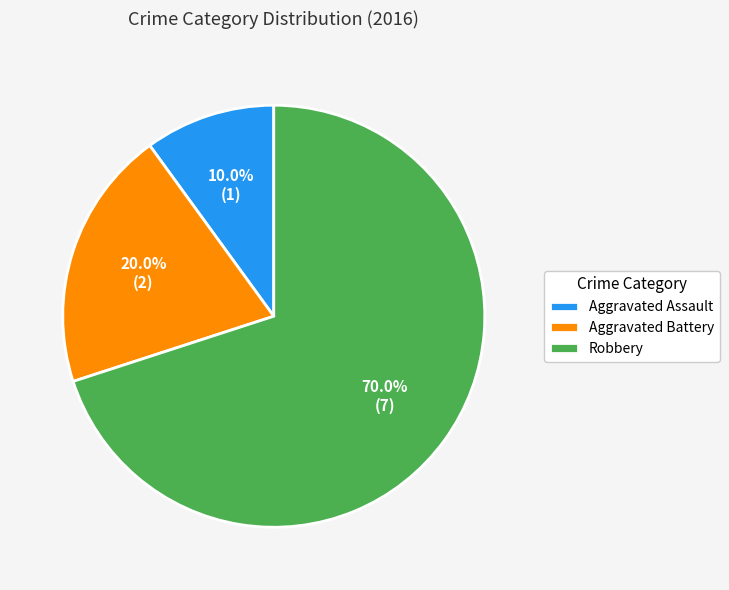

Between Robbery and Aggravated Assault, which is larger?

Robbery